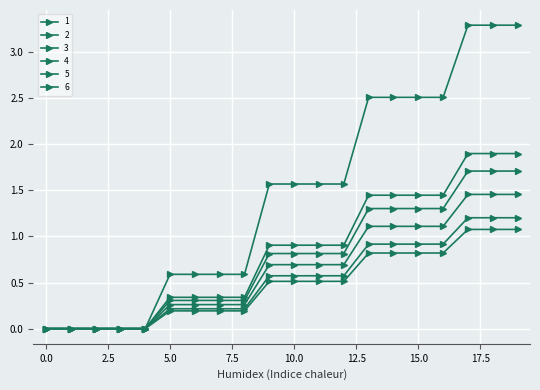

How many distinct data groups are displayed?

6